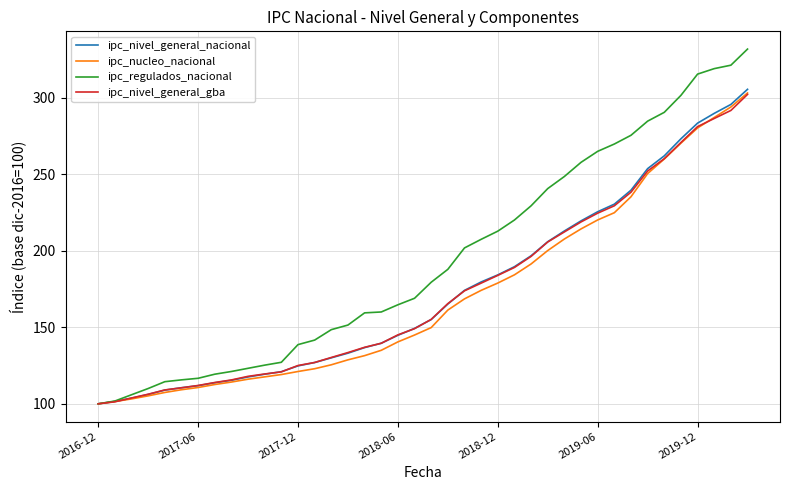

What is the difference between the maximum and minimum values in the ipc_nivel_general_gba series?

202.2